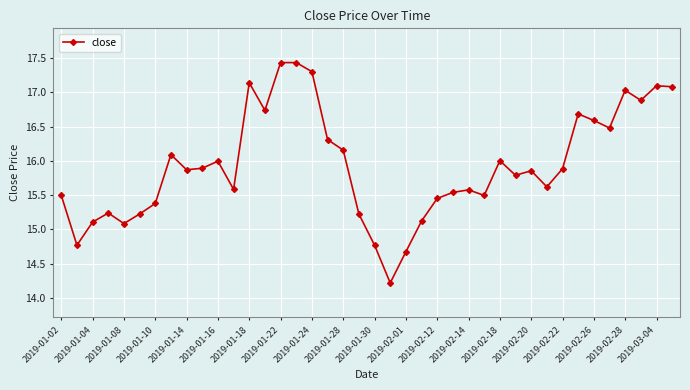

What is the minimum value shown in the chart?

14.2